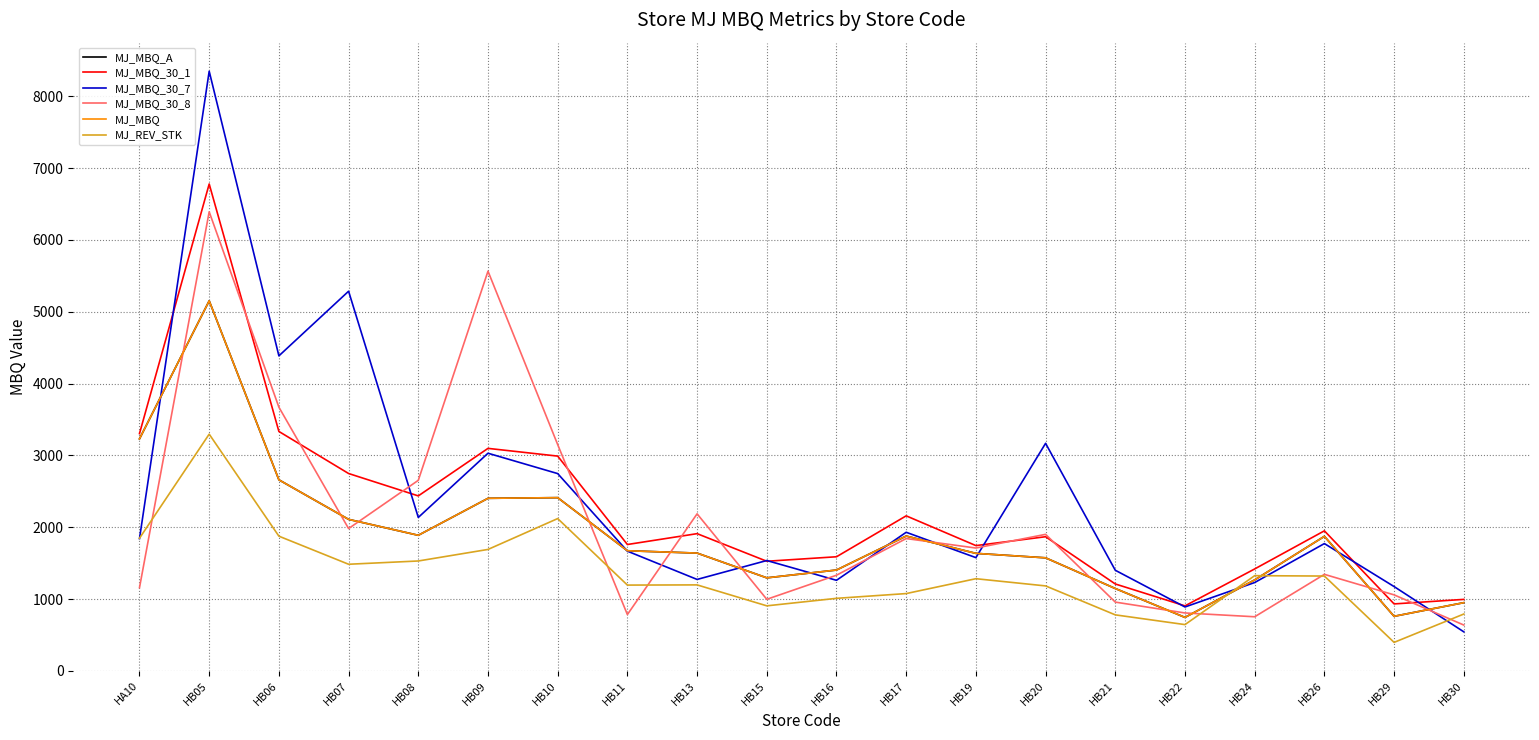

What value does the MJ_REV_STK series have at HB16?

1009.2